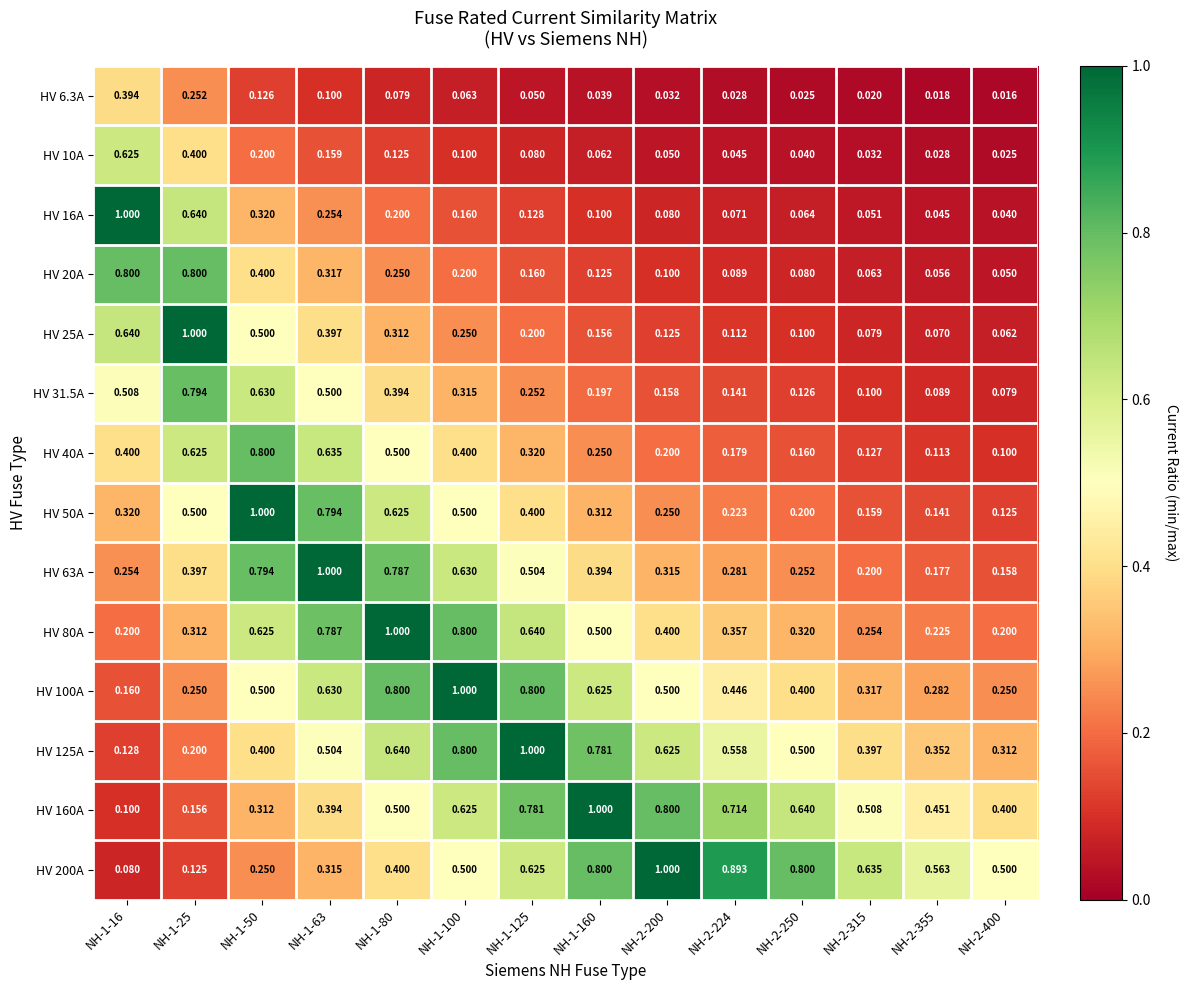

Is the value of HV 16A at NH-2-250 greater than the value of HV 100A at NH-2-355?

No